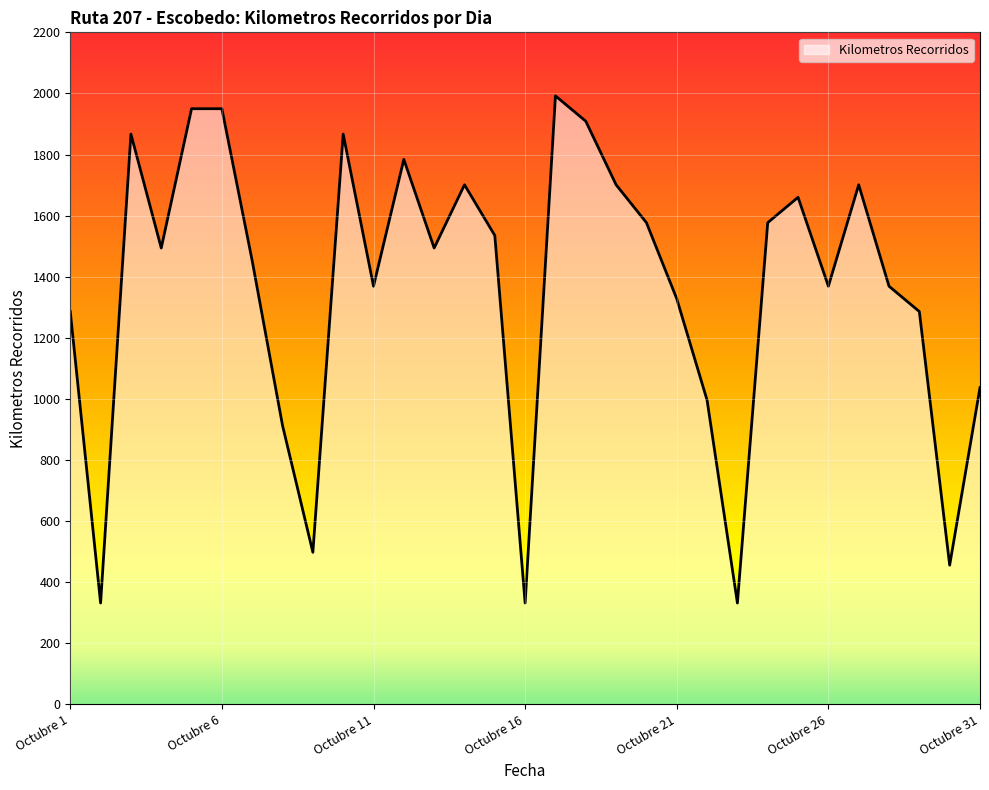

How many interior local valleys (lower than both neighbors) does the data have?

9